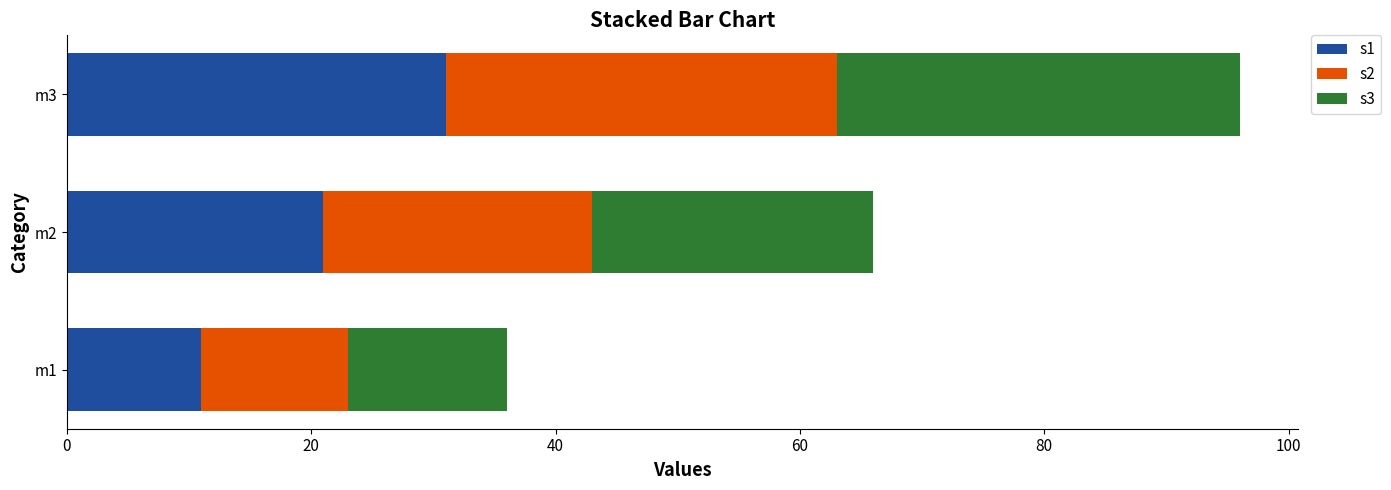

What is the sum of the s1 values at m1 and m2?

32